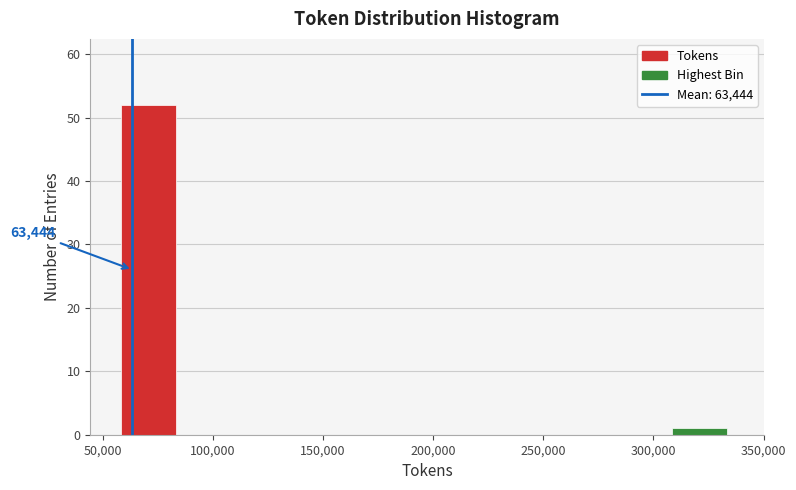

Which range on the x-axis has the tallest bar?

60000 to 85000